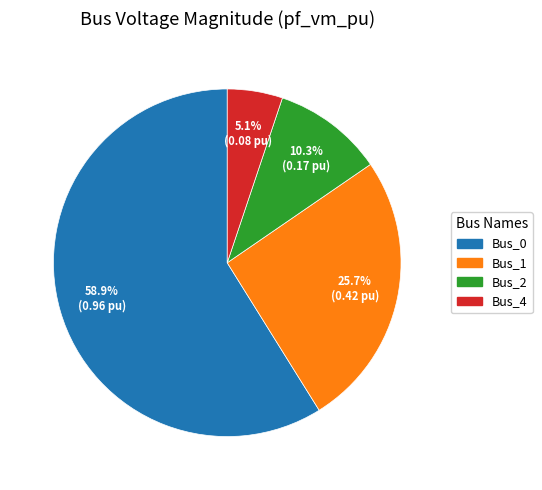

Rank the categories by value from highest to lowest.

Bus_0, Bus_1, Bus_2, Bus_4